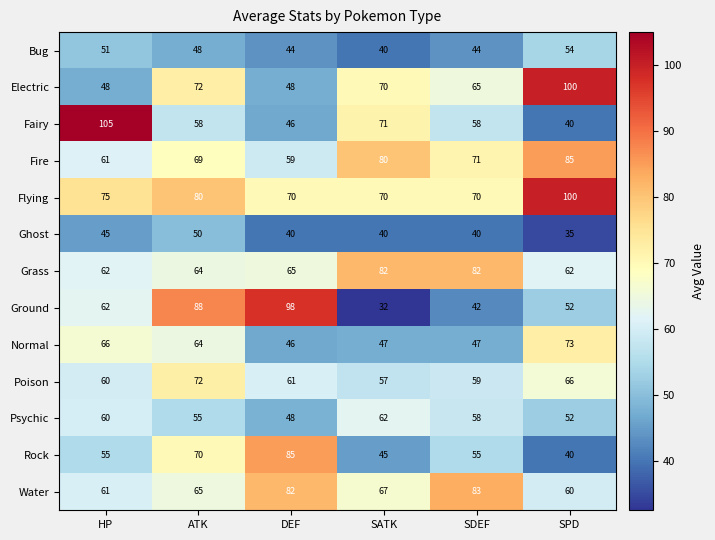

What is the sum of all Ghost values?

250